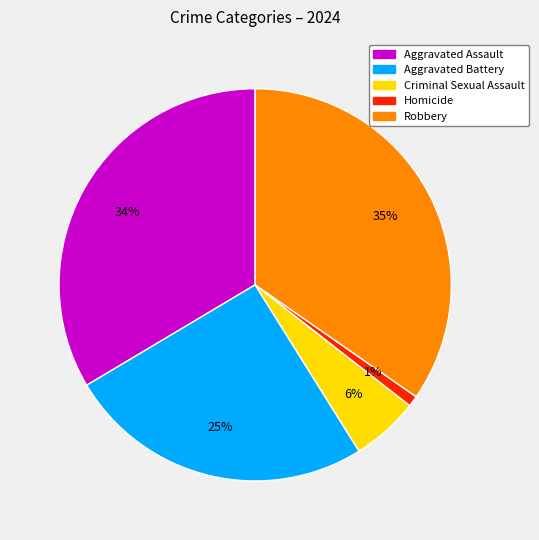

What is the ratio of the value at Homicide to the value at Criminal Sexual Assault?

0.2